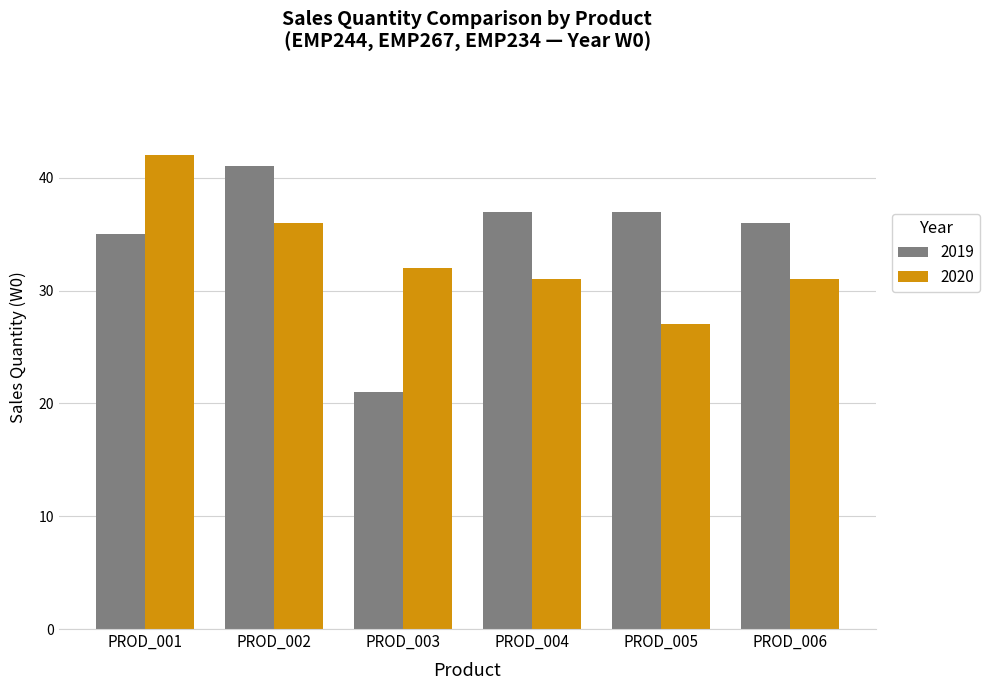

How many bars are there in each group?

2